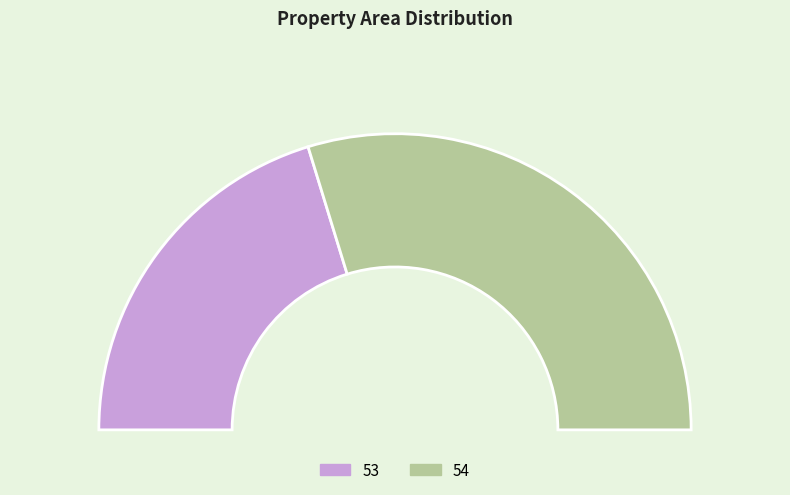

The 53 slice represents 41% of the pie. True or false?

True